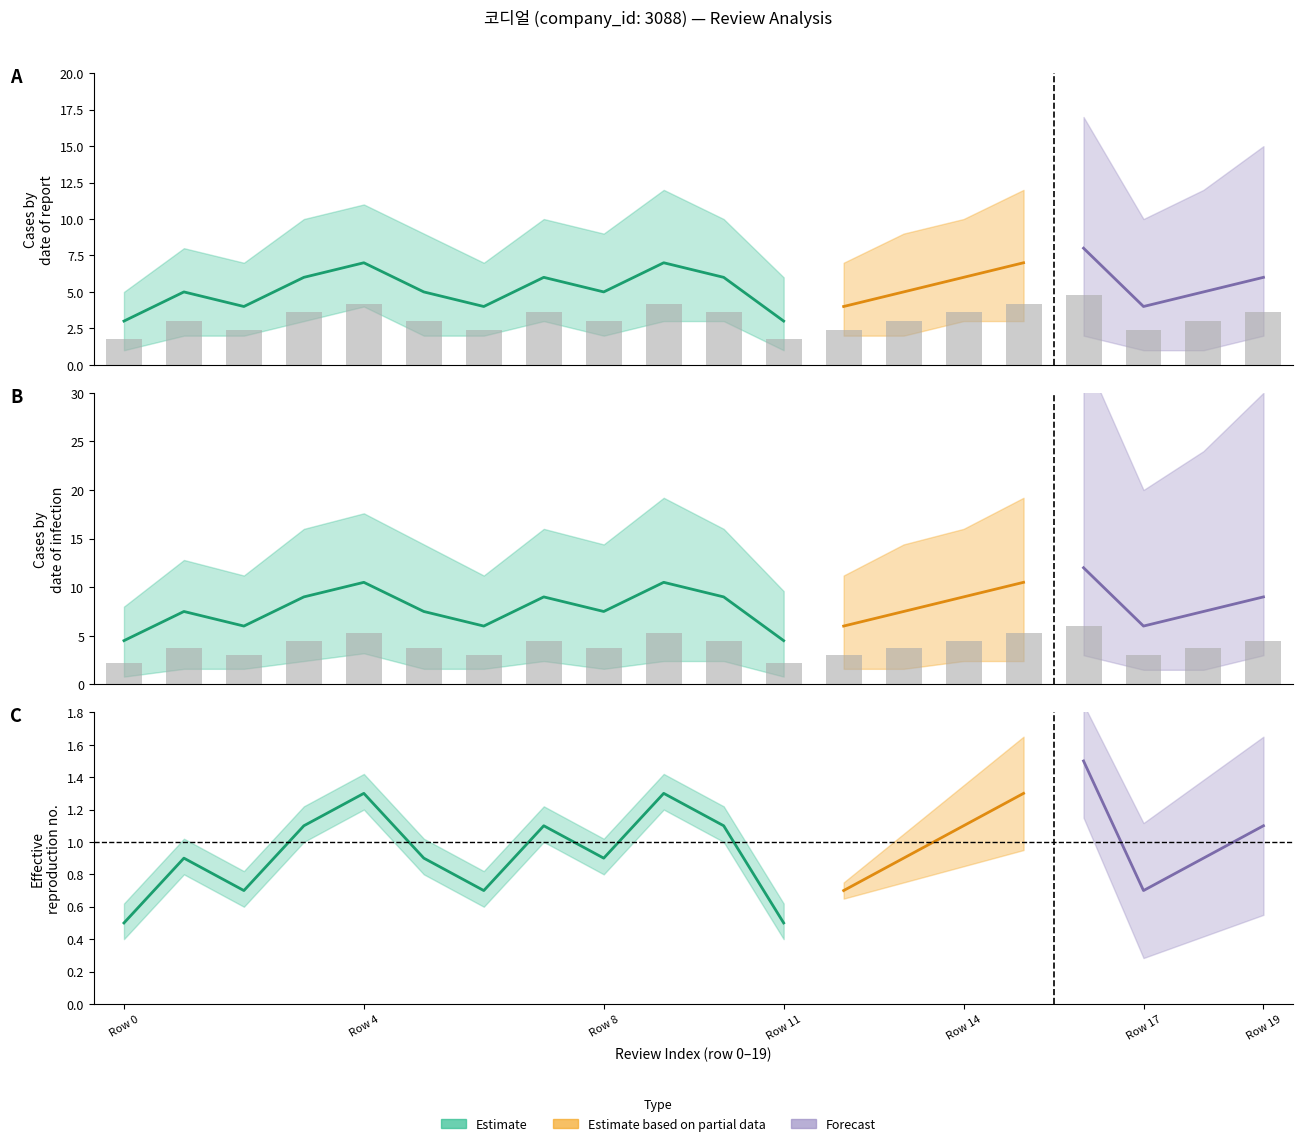

The value of Cumulative Lower at 16 is 1.4. True or false?

False